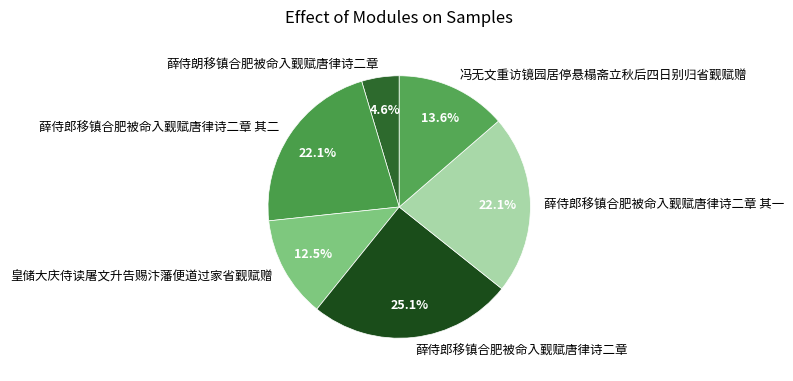

Is it true that 薛侍朗移镇合肥被命入觐赋唐律诗二章 is 10% of the pie?

False